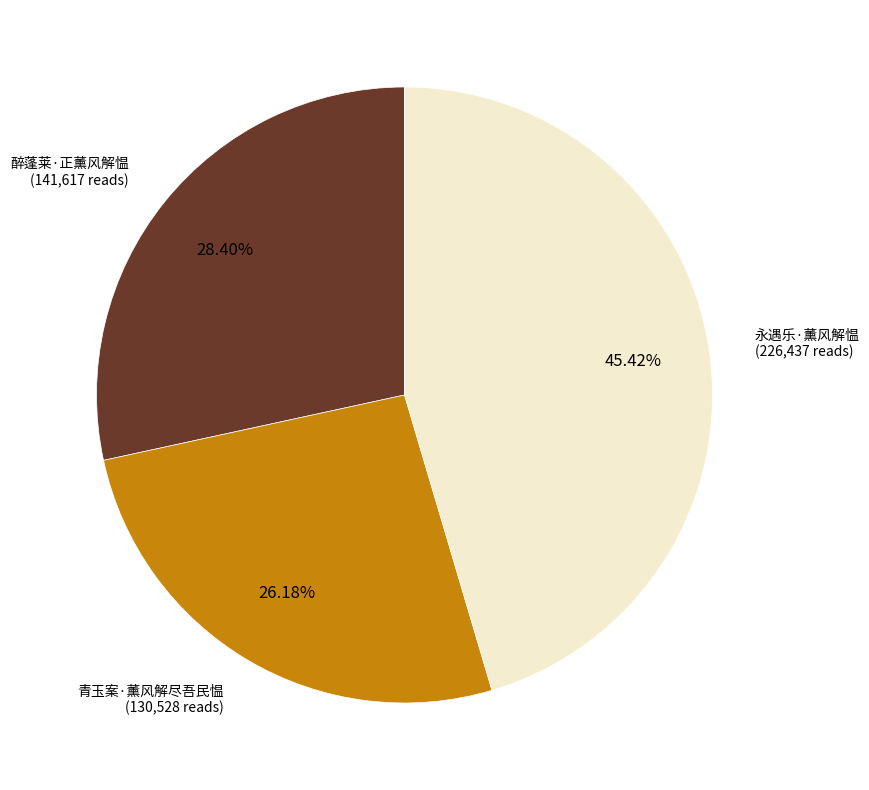

How many slices are in this pie chart?

3